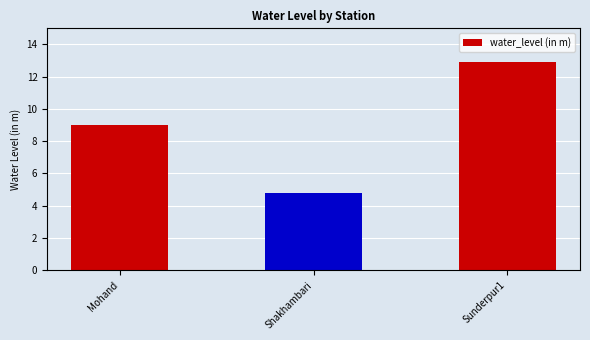

Reading left to right, extract all data points from this chart.

9.0	4.8	12.9